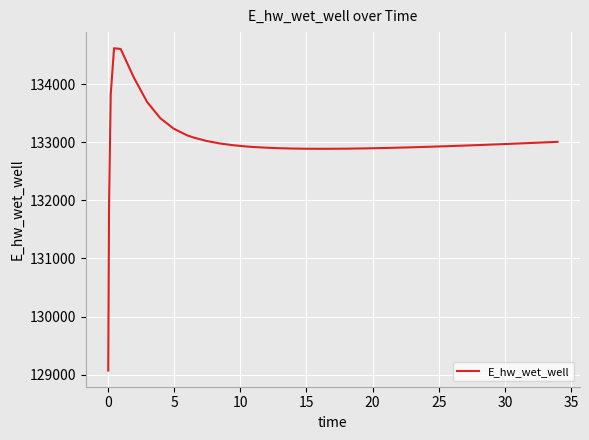

What is the smallest value displayed?

129068.4